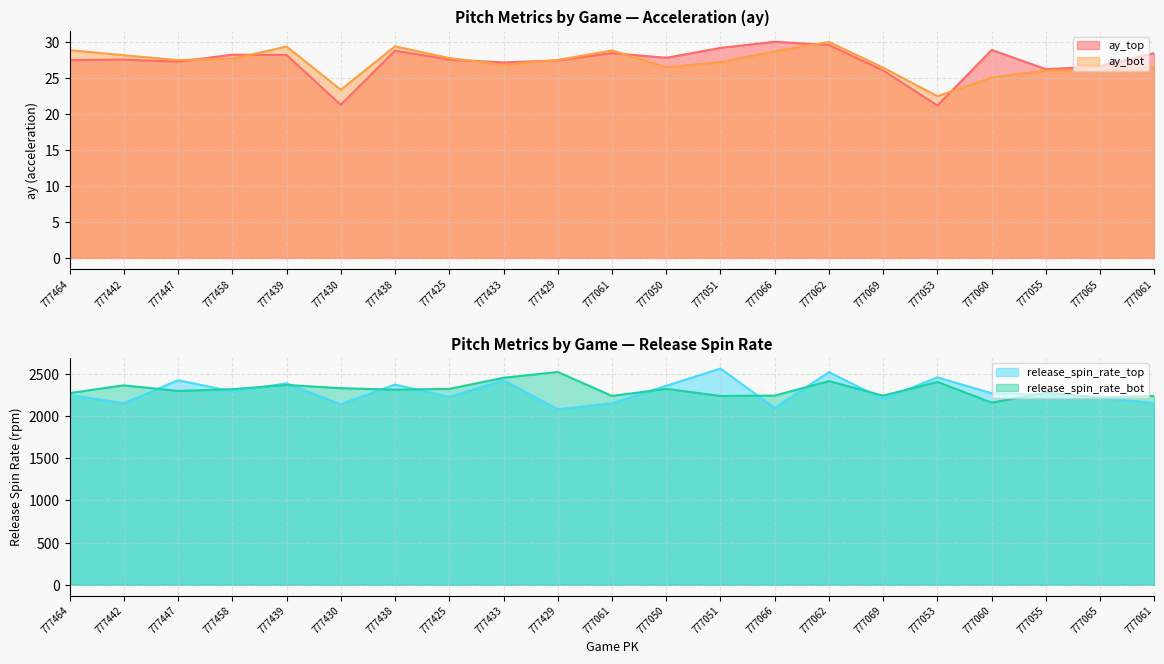

Is it true that release_spin_rate_top equals 4364.2 at 777051?

False